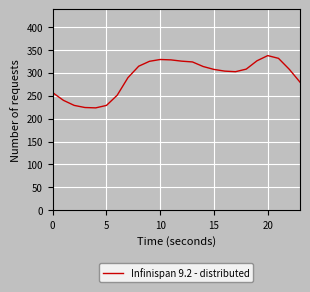

What is the maximum value shown in the chart?

337.2